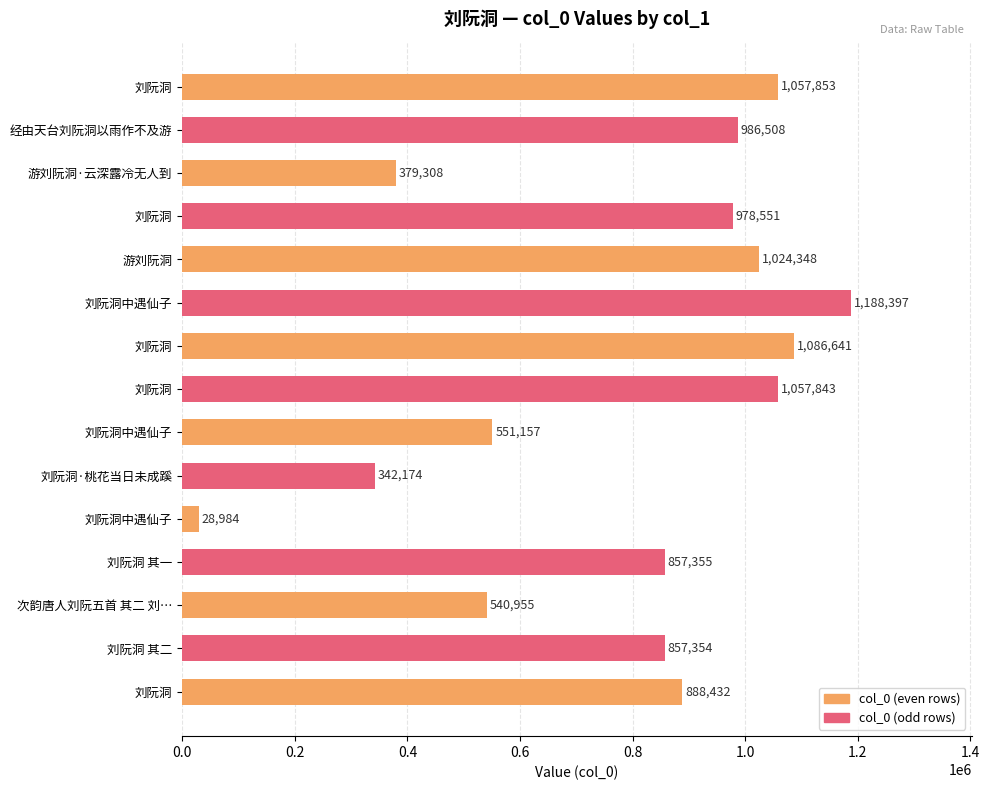

What is the minimum value shown in the chart?

28984